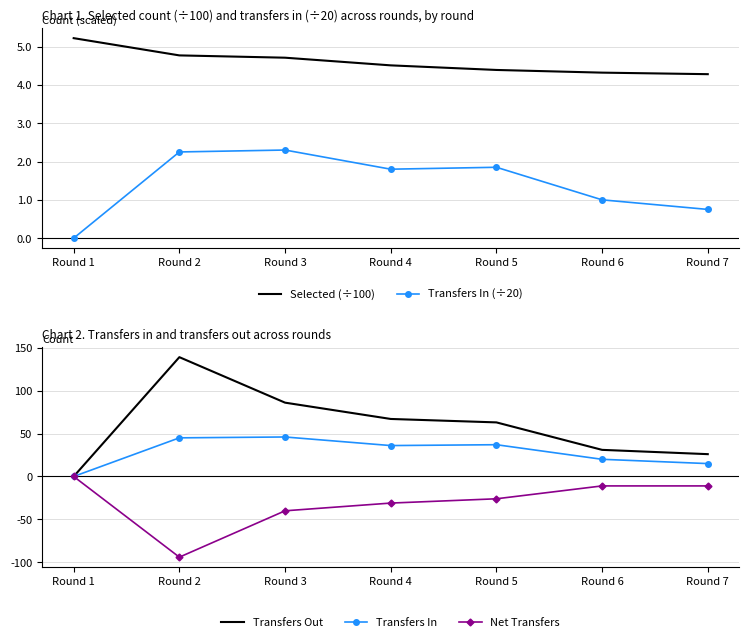

Rank the series at Round 6 from lowest to highest value.

Net Transfers, Transfers In (÷20), Selected (÷100), Transfers In, Transfers Out